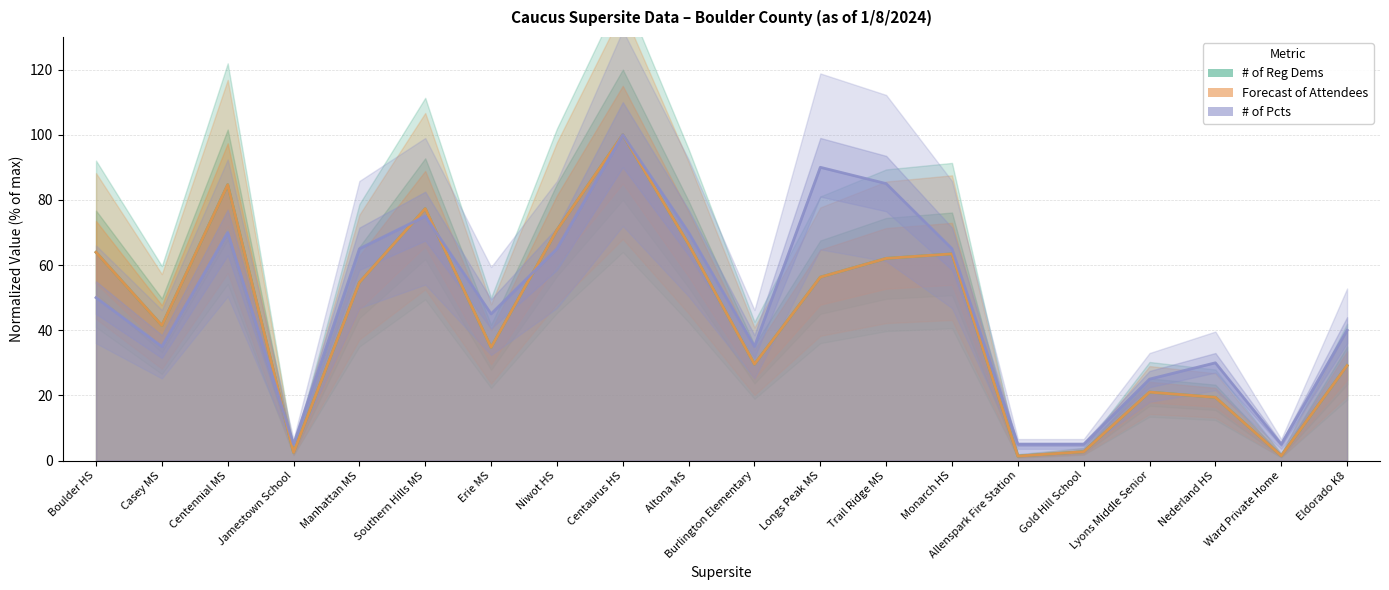

Which series has the largest total across all categories?

# of Pcts